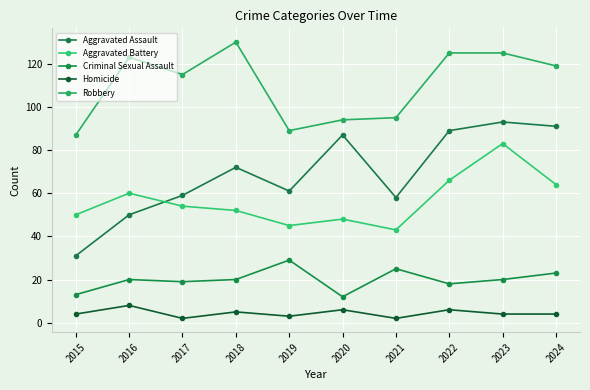

How many categories are shown in the chart?

10